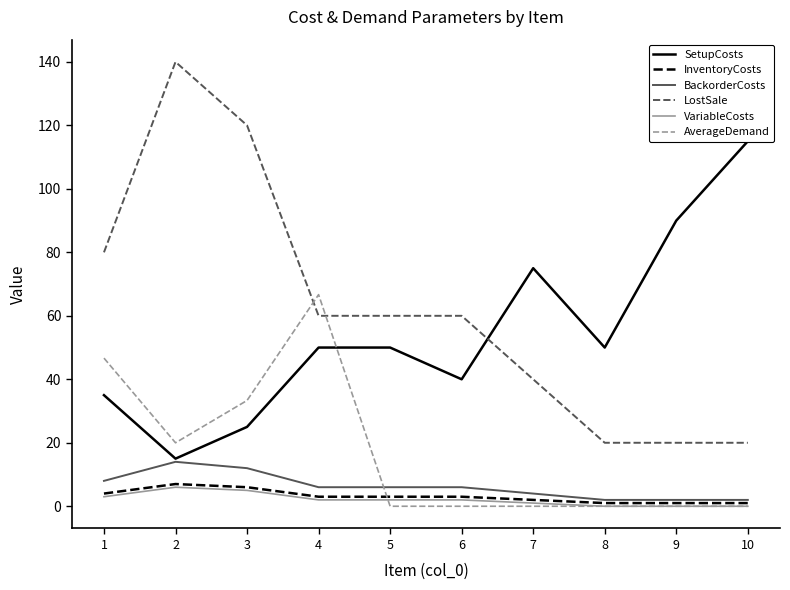

Which series changed the most between 1 and 8?

LostSale